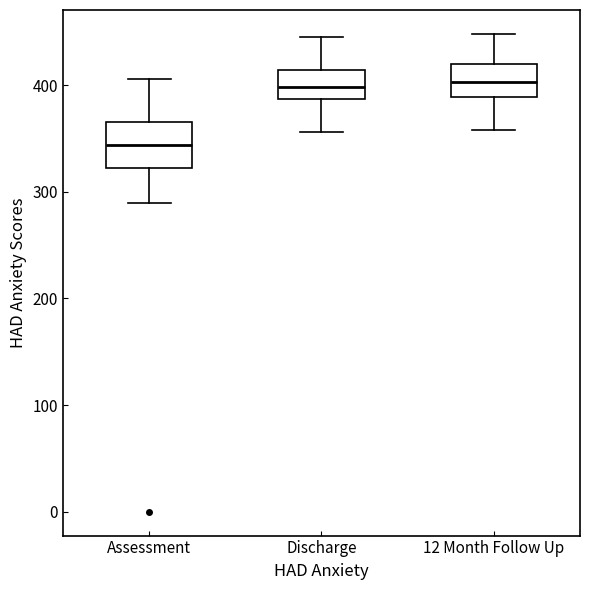

Where does the lower whisker of the box for 12 Month Follow Up end on the y-axis? The values are not printed on the chart, so give them approximately, as read against the axis.

360